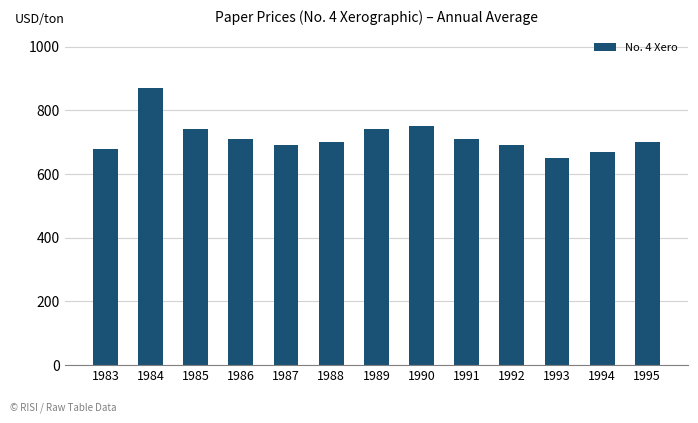

The chart shows a value of 710 at 1991. True or false?

True